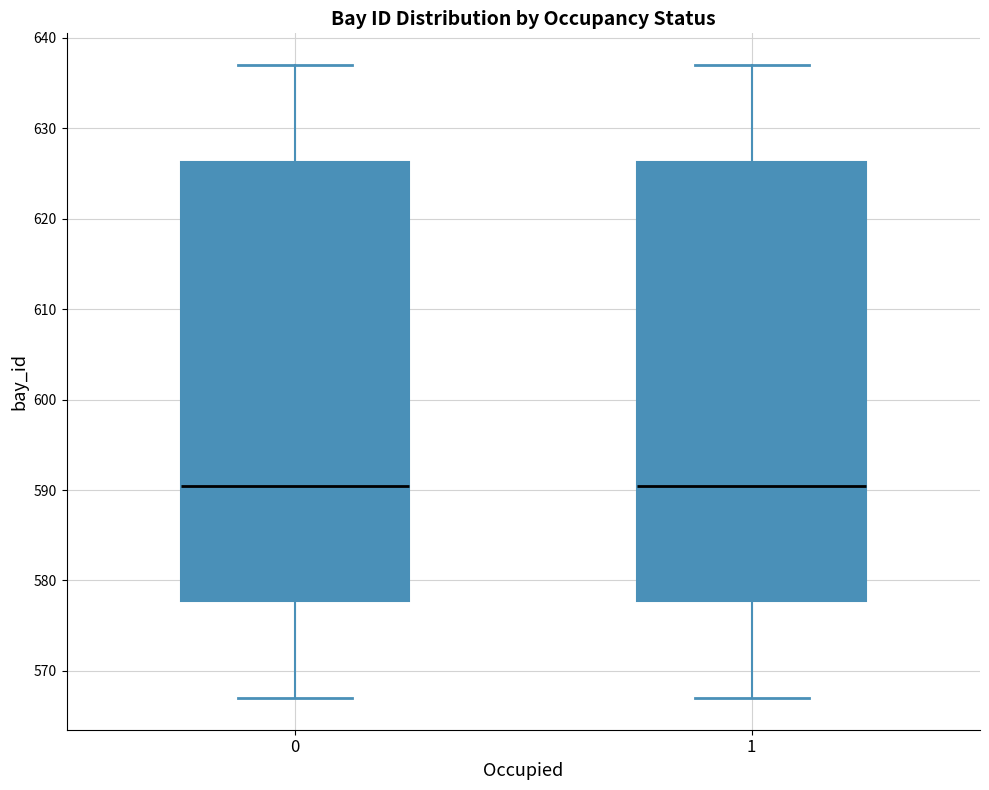

Reading left to right, read every box against the y-axis: the position of its median line, the range the box covers, and the ends of its whiskers. The values are not printed on the chart, so give them approximately, as read against the axis.

0: median 591, box 578 to 626, whiskers 567 to 637
1: median 591, box 578 to 626, whiskers 567 to 637